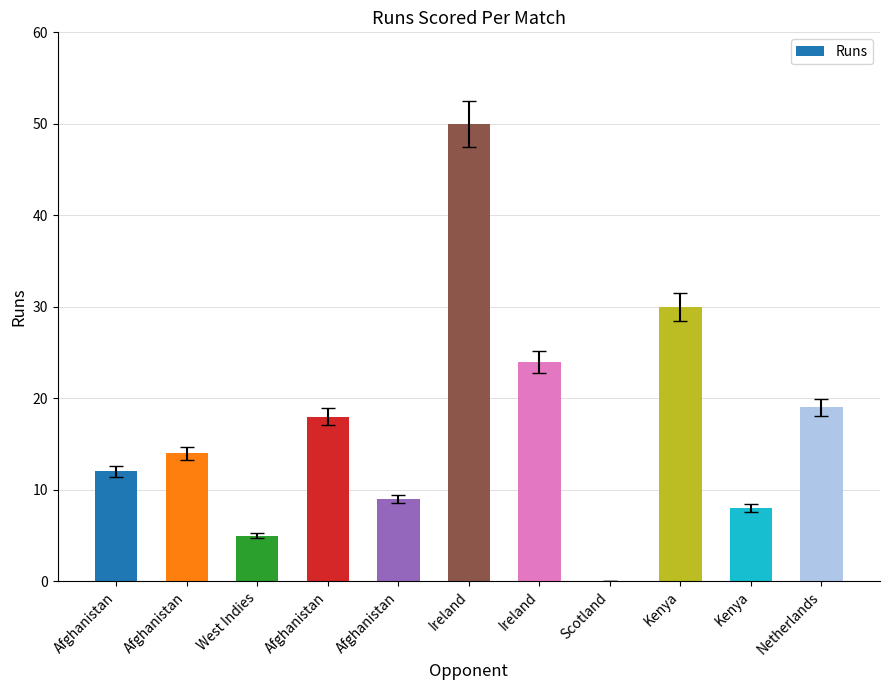

What is the maximum value shown in the chart?

50